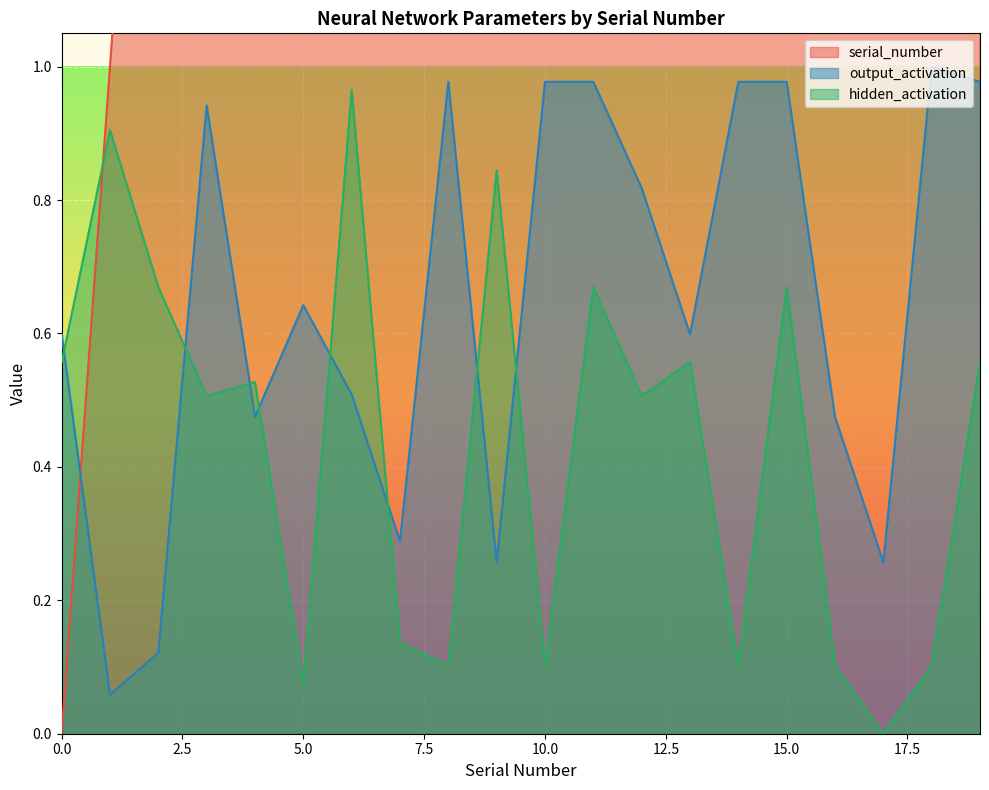

Which series has the largest range (max minus min)?

serial_number